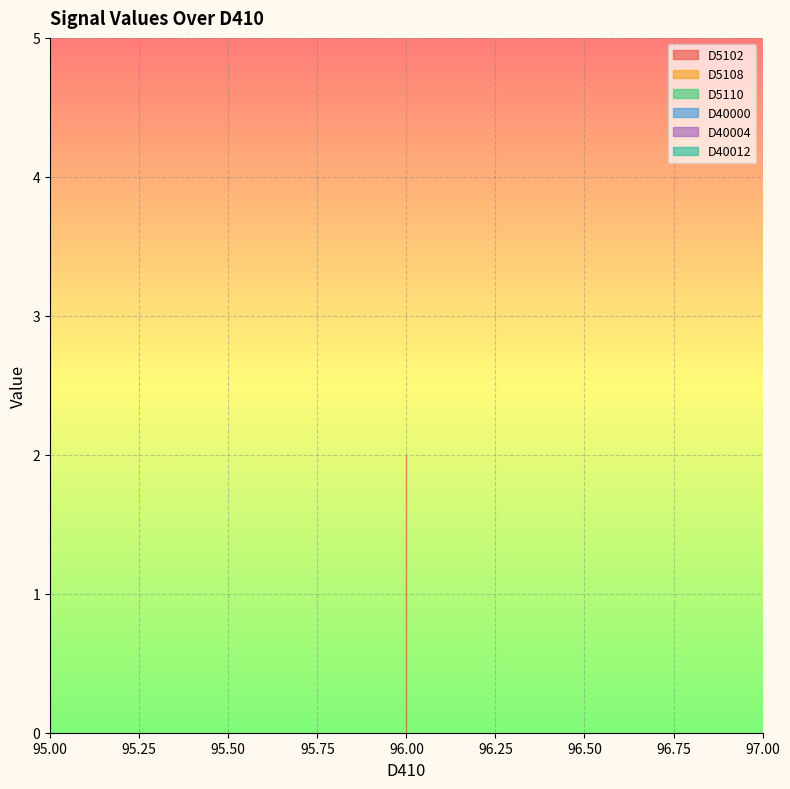

True or false: D40004 has more than 1 points higher than both neighbors.

False